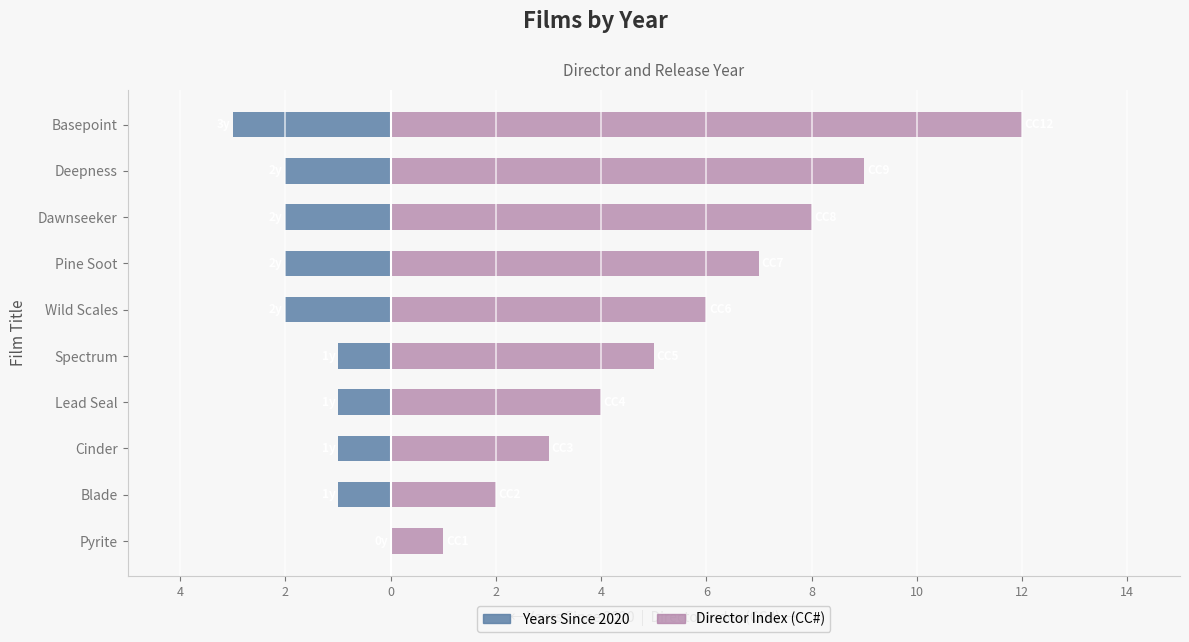

Rank the series at Dawnseeker from highest to lowest value.

Director Index (CC#), Years Since 2020